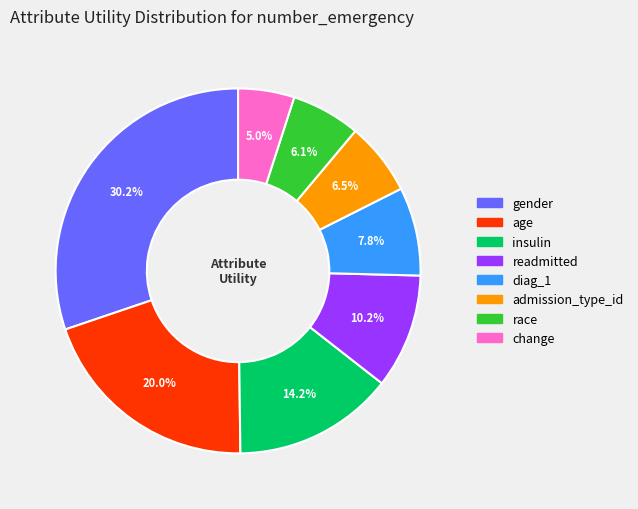

Which category has the biggest portion of the pie?

gender